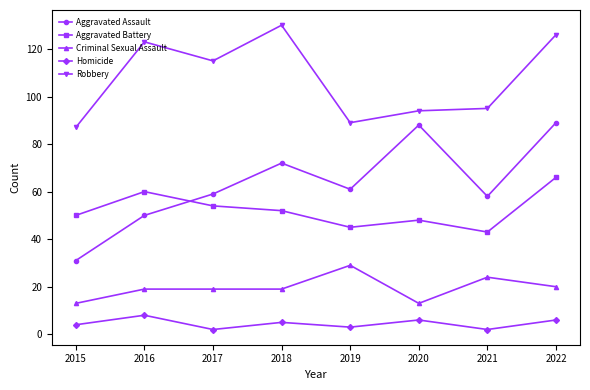

What is the value of the Aggravated Battery point at the 2nd from the left?

60